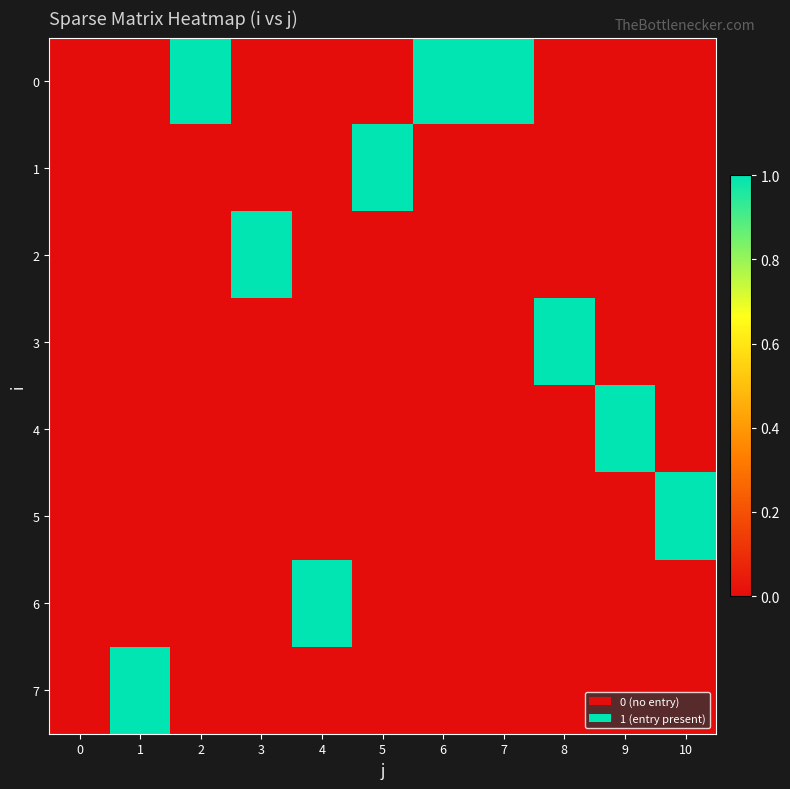

How many series are shown in this chart?

8